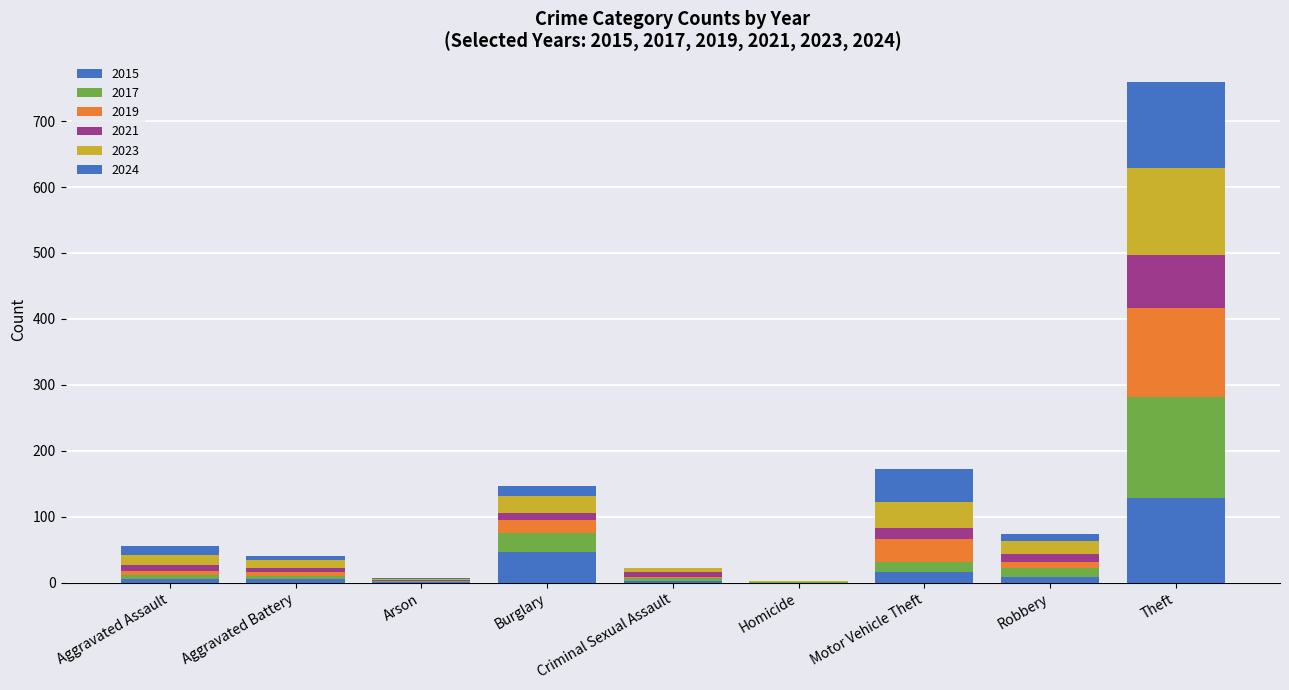

What is the average value of the 2024 series?

26